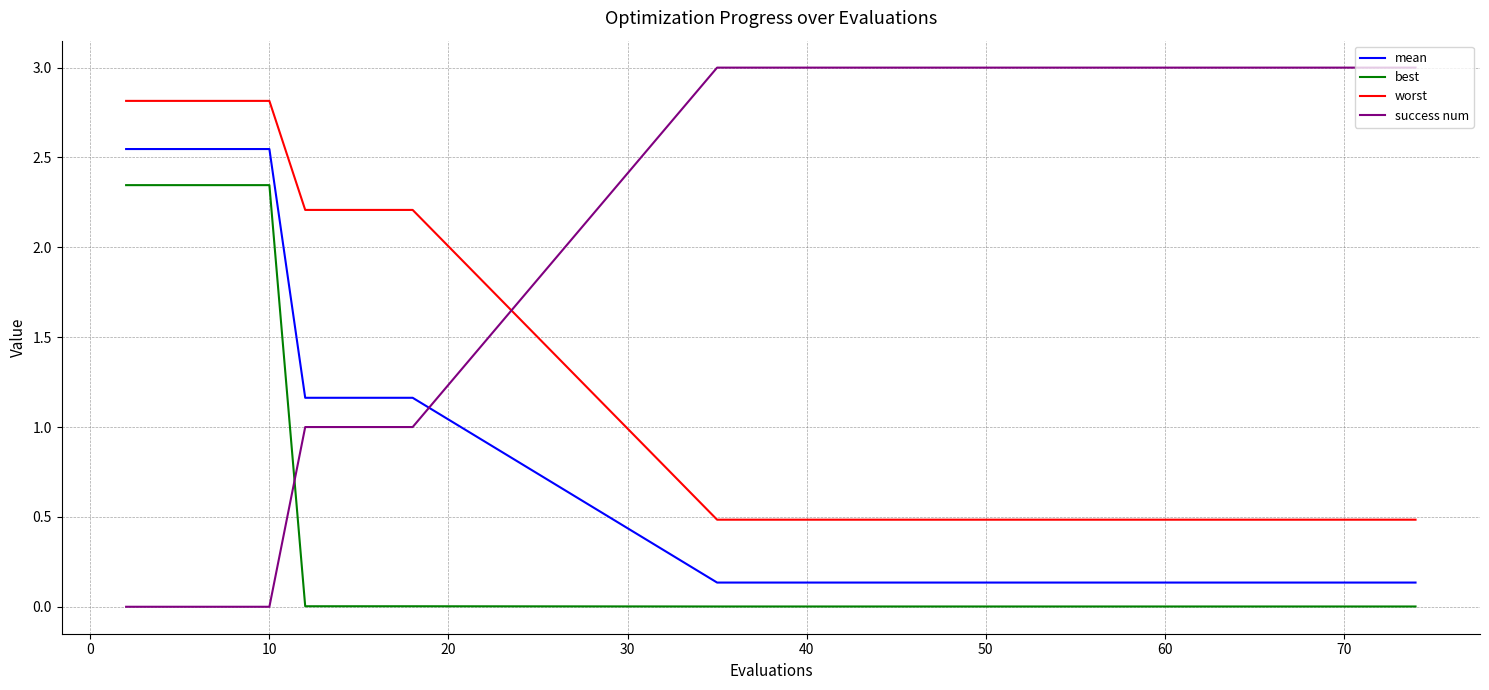

Which series has the largest total across all categories?

success num